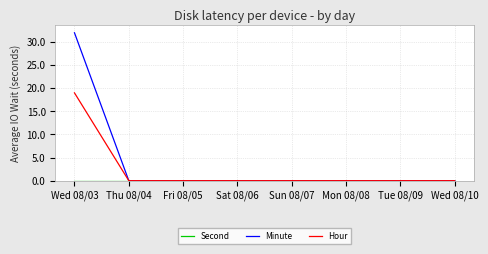

At which label does Minute reach its peak?

Wed 08/03